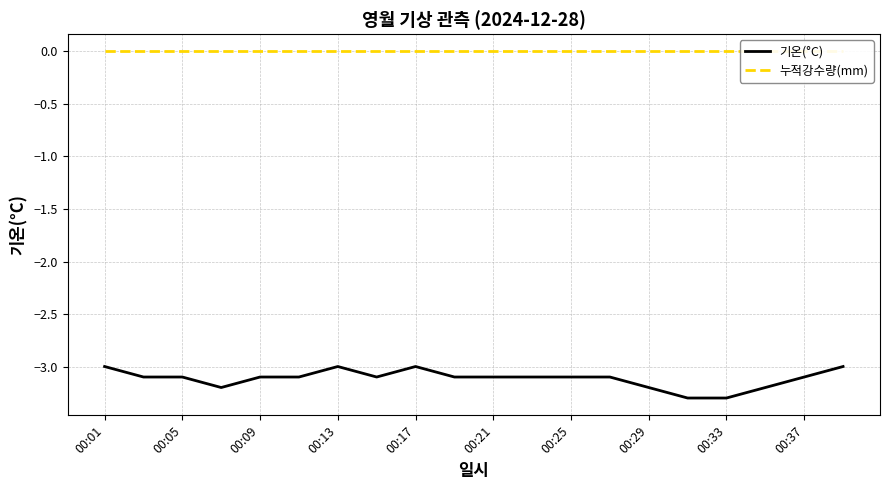

At how many categories does at least one series exceed -3?

20